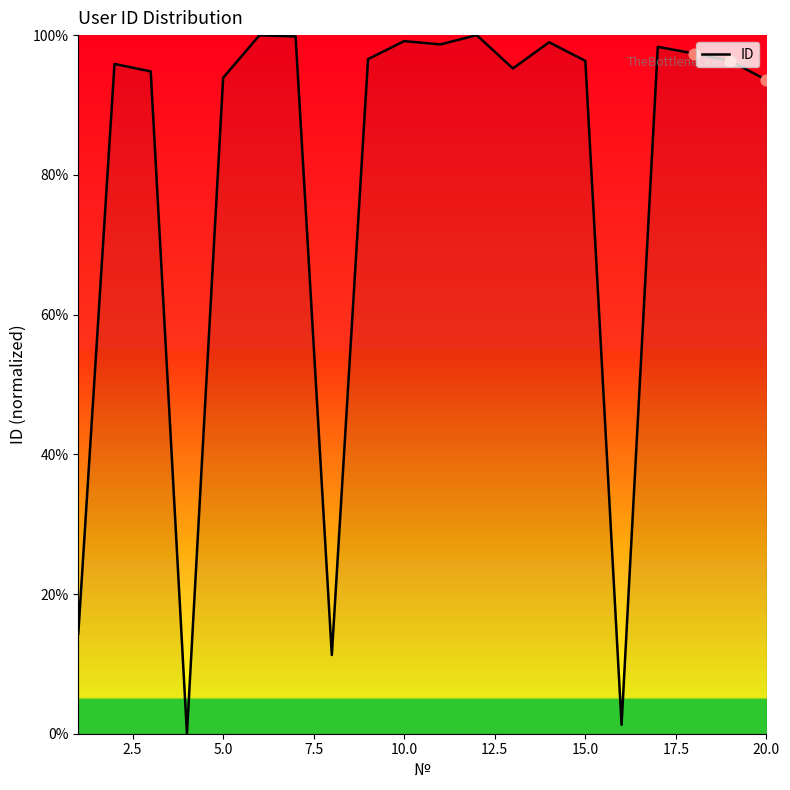

What is the difference between the maximum and minimum values?

100.0